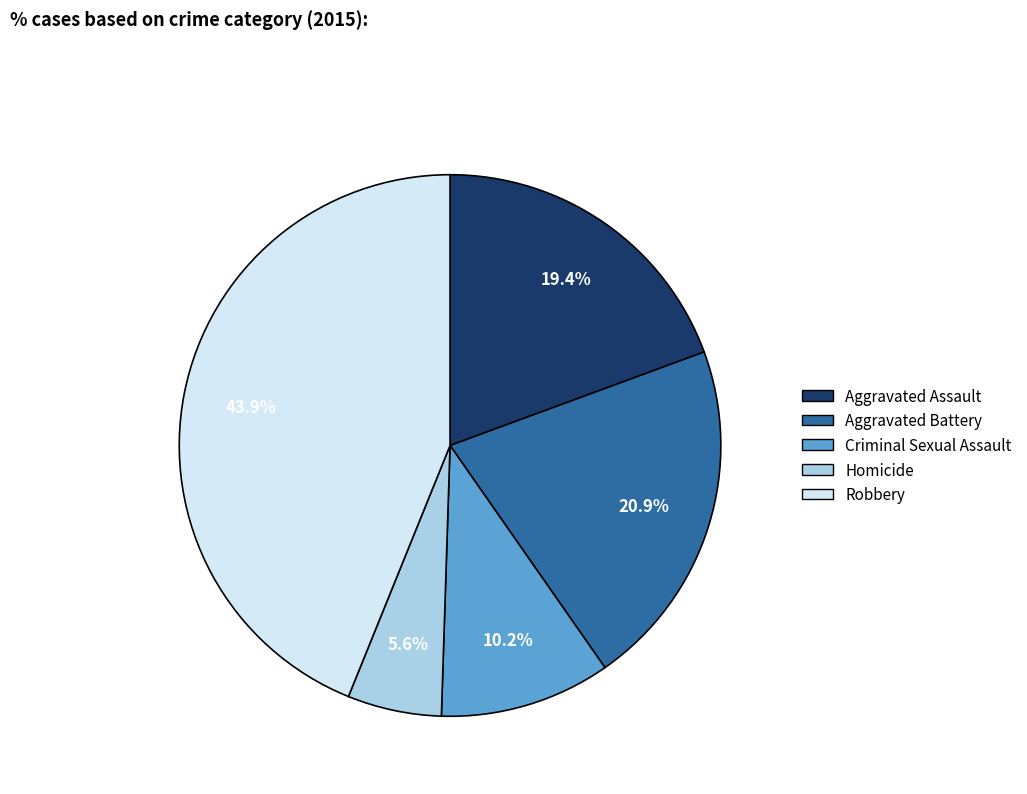

Does Criminal Sexual Assault account for over 50% of the chart?

No